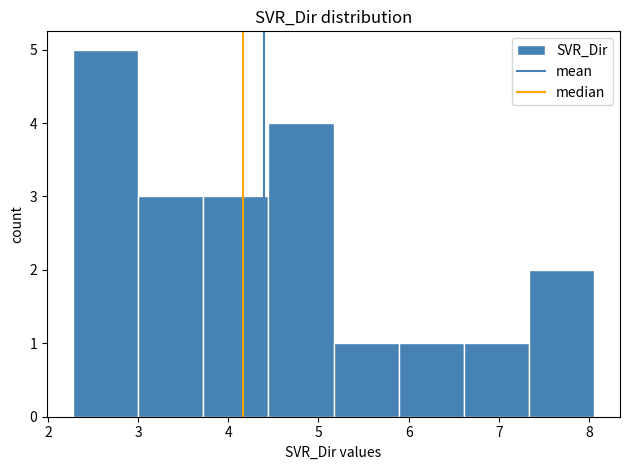

What is the height of the bar covering 7.3 to 8.1 on the x-axis? Neither the bar edges nor the heights are printed on the chart, so give them approximately, as read against the axes.

2